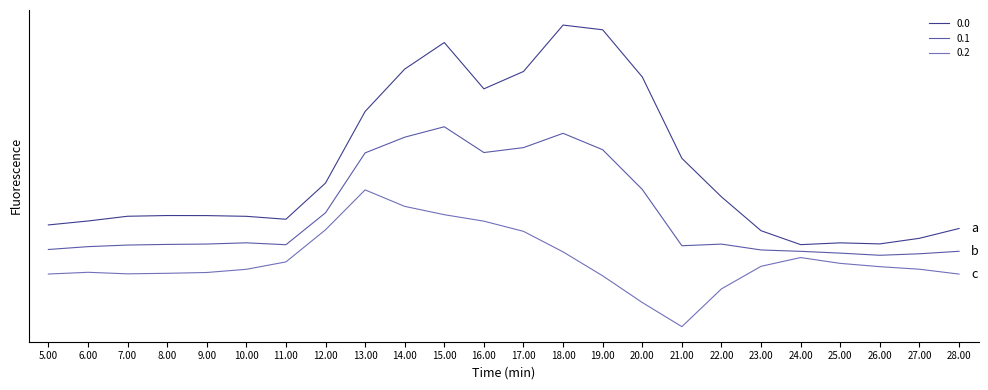

Reading left to right, what are all the values shown in this chart?

0.0: 118.0	150.5	189.7	195.6	195.1	189.2	165.0	463.6	1054.2	1404.0	1623.2	1240.9	1384.4	1767.2	1728.3	1339.0	667.6	349.7	70.4	-44.5	-29.9	-38.4	7.7	88.7
0.1: -84.6	-61.1	-47.9	-42.7	-39.6	-29.5	-45.2	218.4	712.6	842.1	928.1	715.4	756.1	874.0	738.6	411.1	-53.7	-40.1	-88.5	-99.7	-114.5	-132.4	-119.9	-99.4
0.2: -287.1	-272.7	-285.5	-281.0	-274.4	-248.1	-187.1	77.9	407.2	271.1	202.5	149.1	65.2	-104.4	-301.9	-522.2	-721.2	-409.5	-223.1	-151.1	-199.2	-226.4	-247.4	-287.5